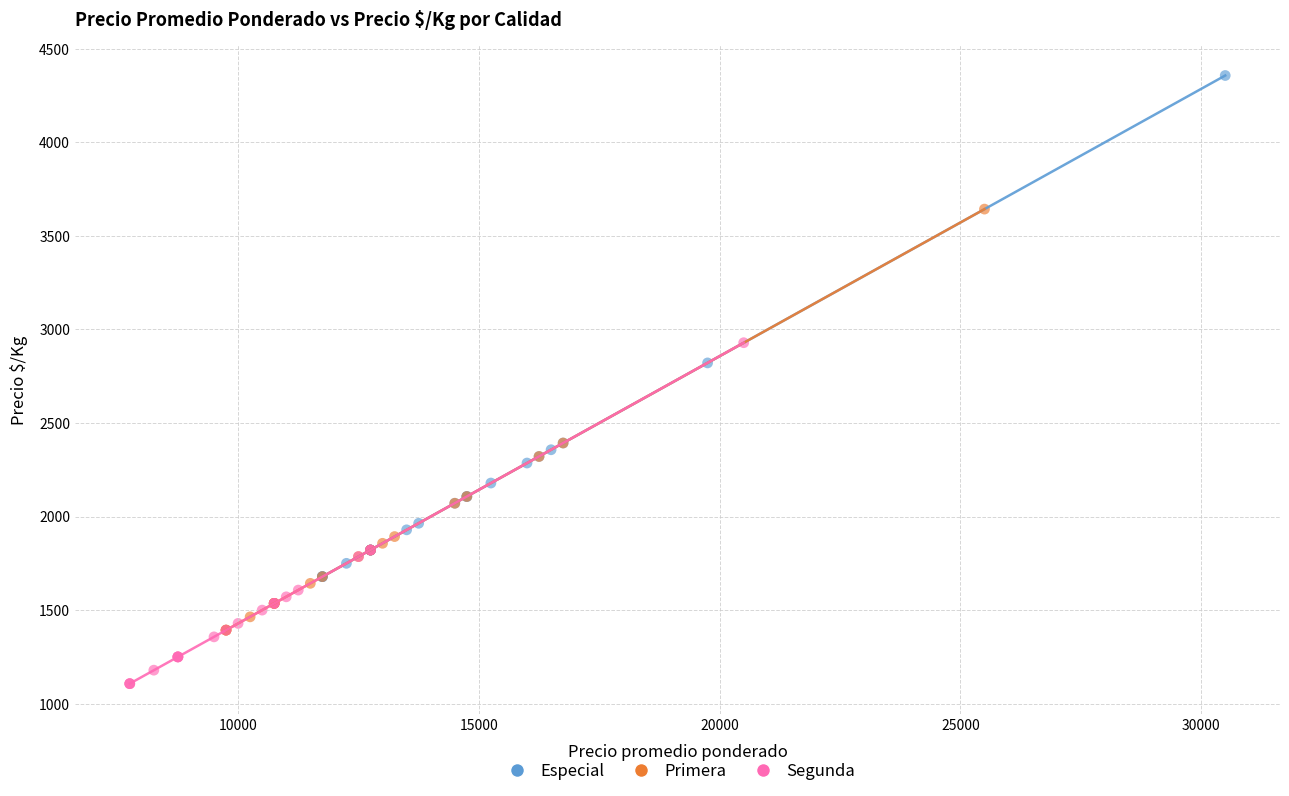

What are all the series names shown in the legend?

Especial, Primera, Segunda